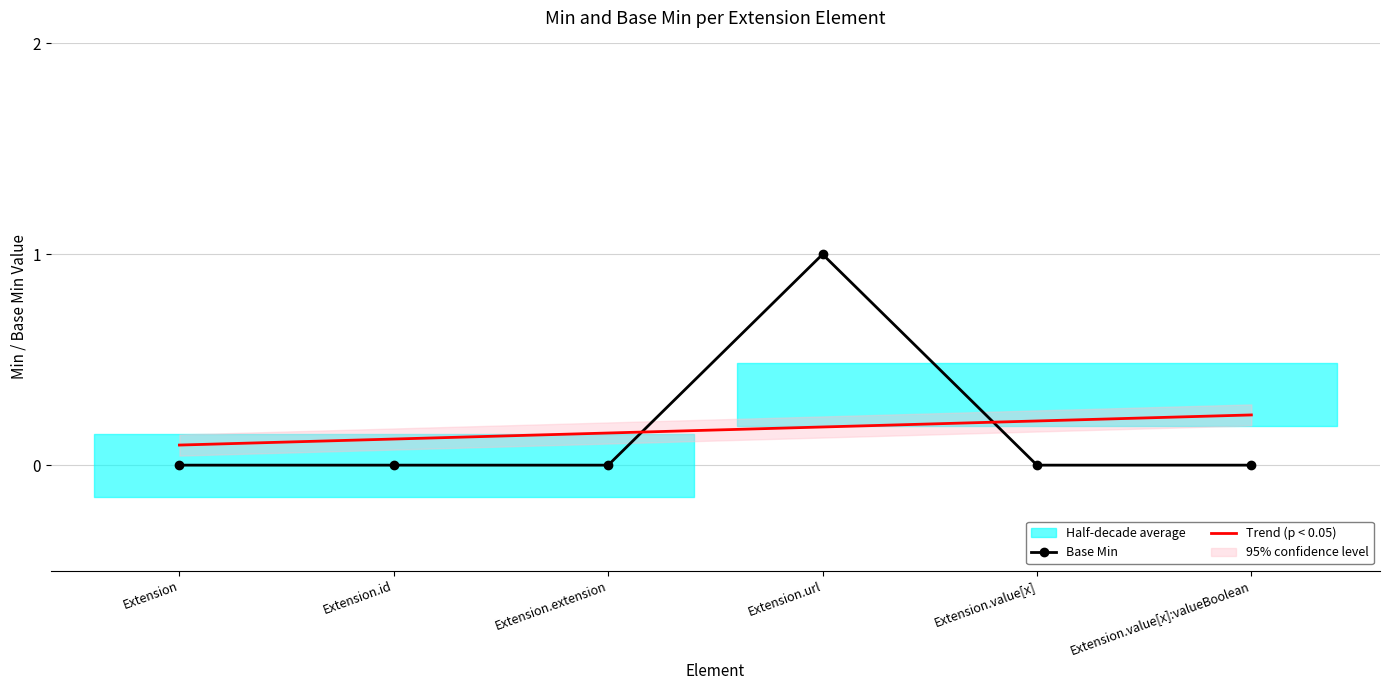

Between Extension and Extension.value[x]:valueBoolean, which series saw the biggest shift?

Trend (p < 0.05)